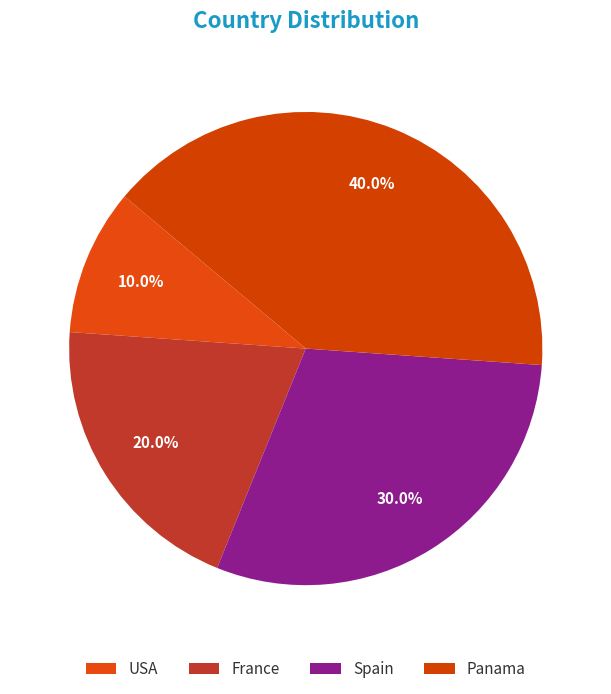

Rank the categories by value from lowest to highest.

USA, France, Spain, Panama